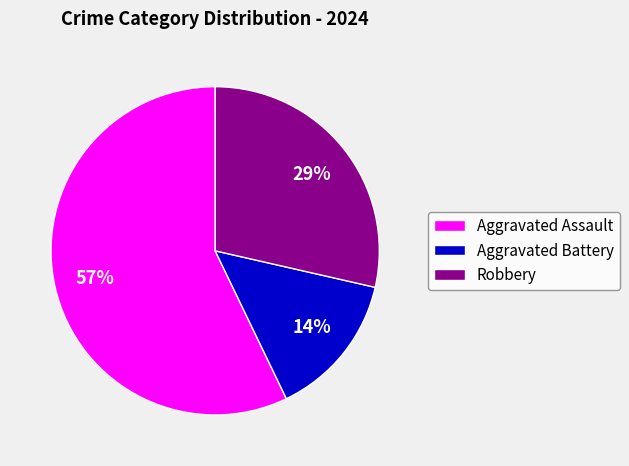

Which category accounts for the majority?

Aggravated Assault